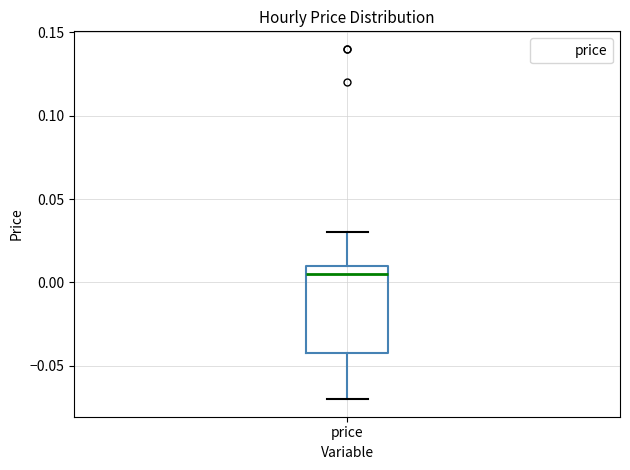

Read this box plot against the y-axis: the position of the median line, the range covered by the box, and the ends of both whiskers. The values are not printed on the chart, so give them approximately, as read against the axis.

median 0.005, box -0.040 to 0.010, whiskers -0.070 to 0.030